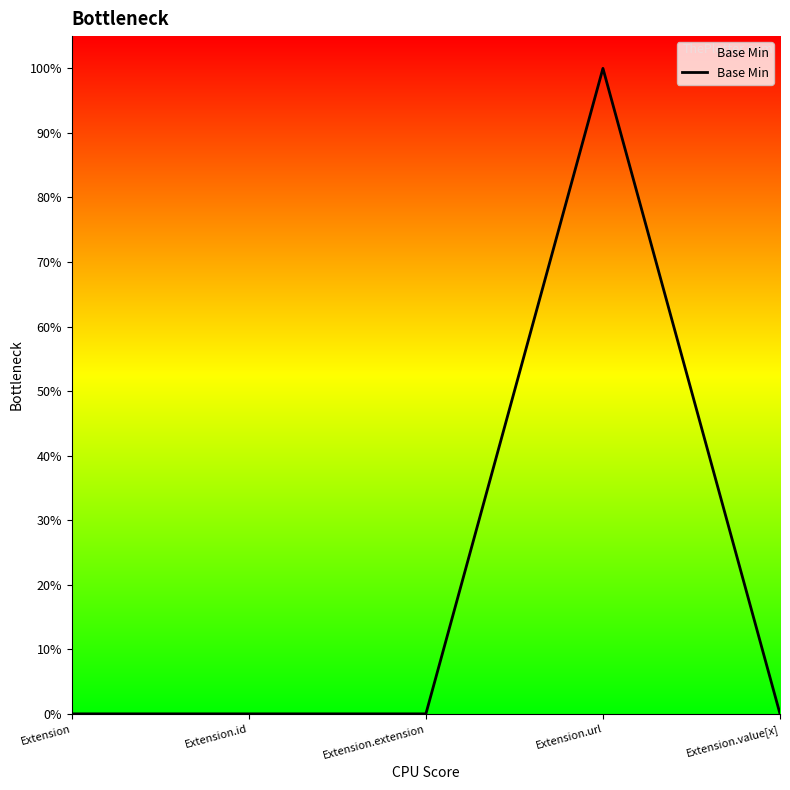

Count the values in the range 0 to 1.

5